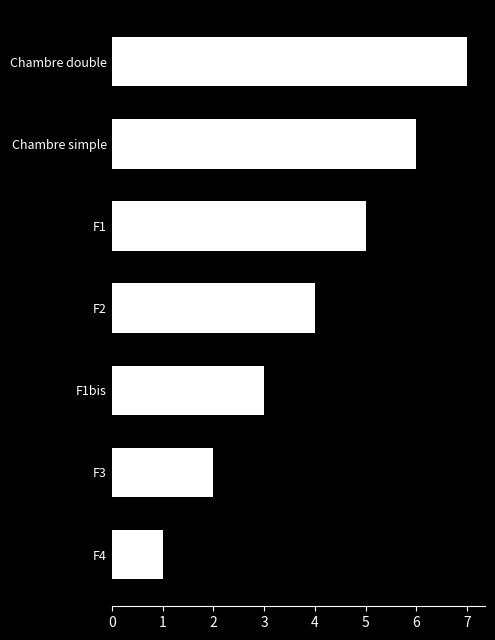

The value at F2 is 2. True or false?

False